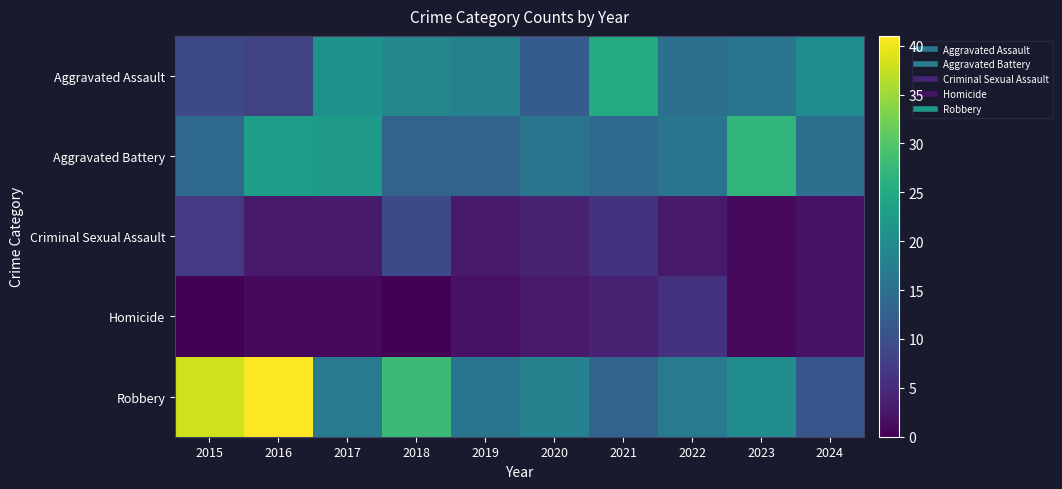

Which series has the widest spread of values?

Robbery